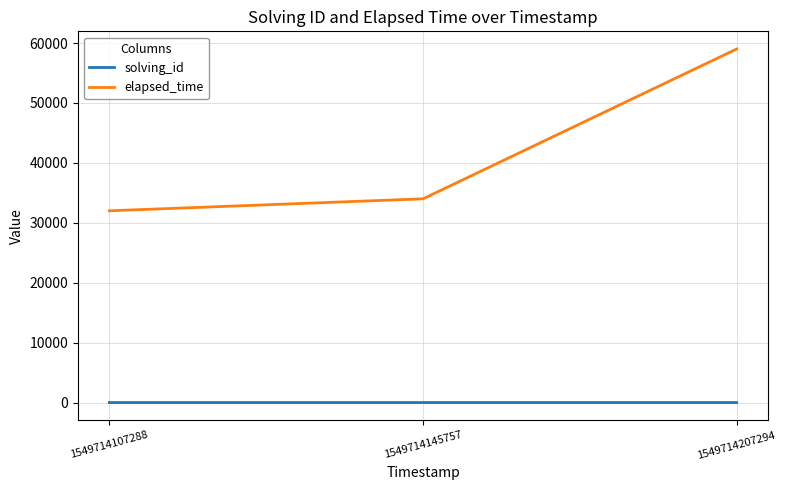

What is the difference between the highest and lowest values at 1549714145757?

33998